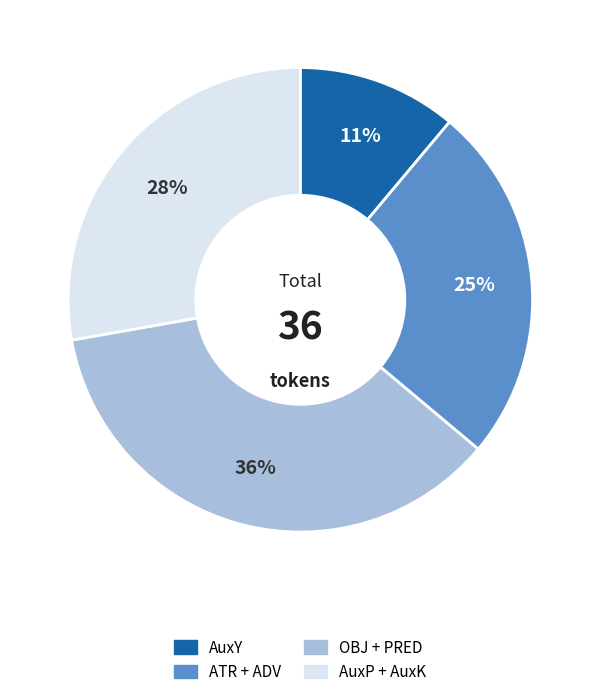

Is there any slice that represents more than half of the pie?

No